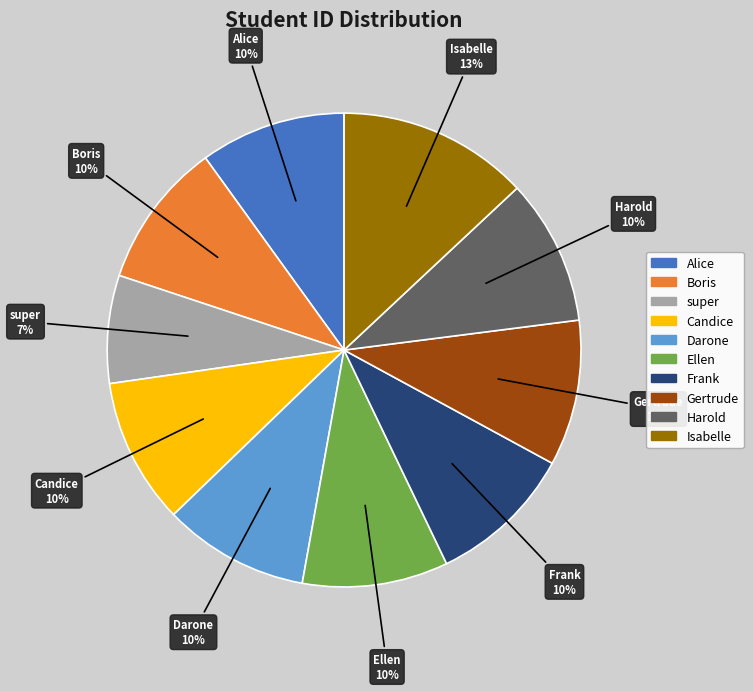

Is there a majority slice in this chart?

No